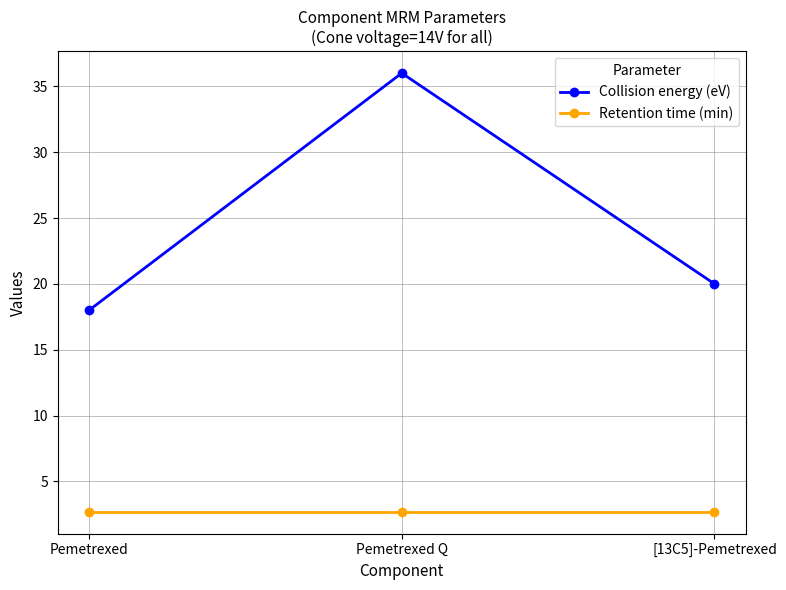

What position from the left is [13C5]-Pemetrexed?

3